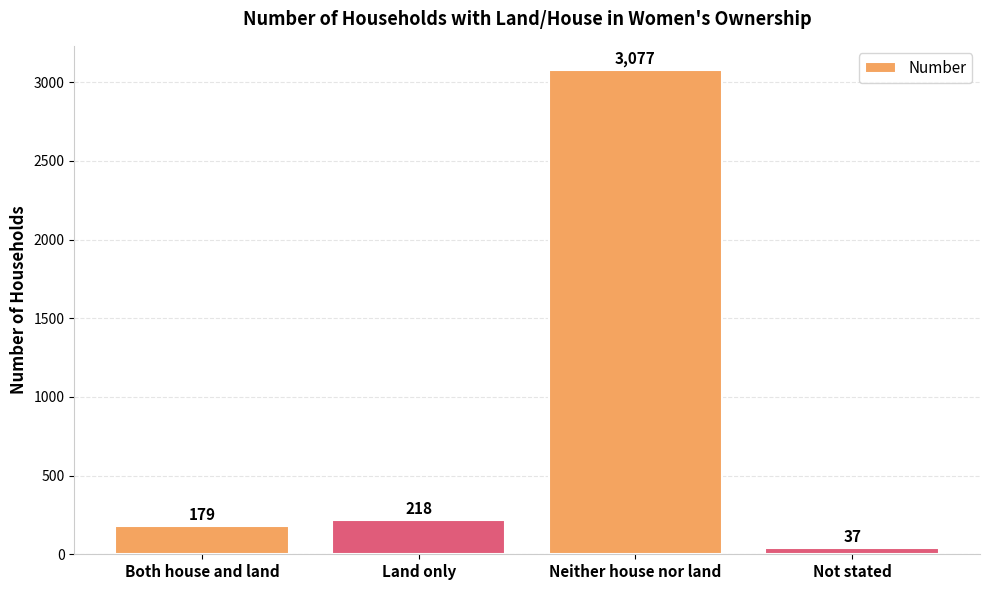

At which category does the chart reach its peak across all series?

Neither house nor land